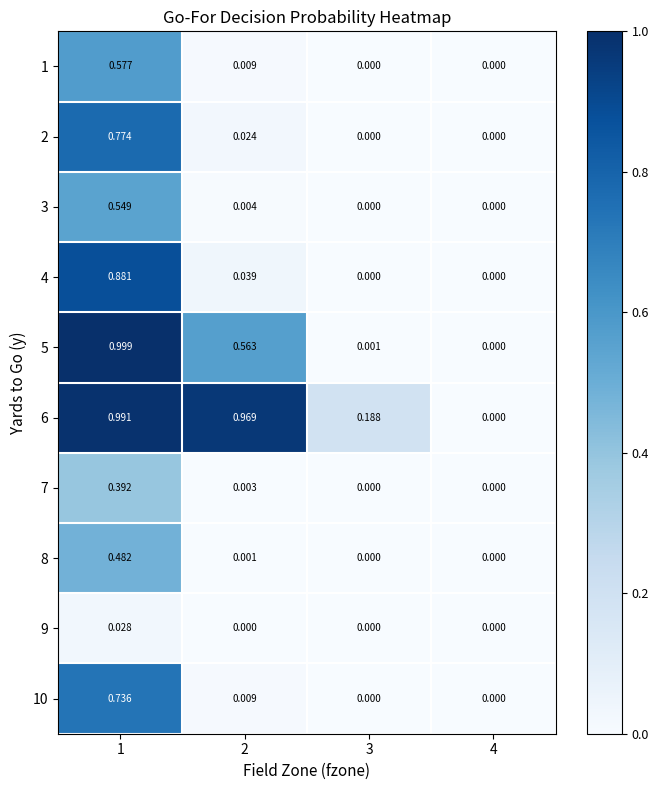

Is the value of 9 at 4 greater than the value of 3 at 1?

No